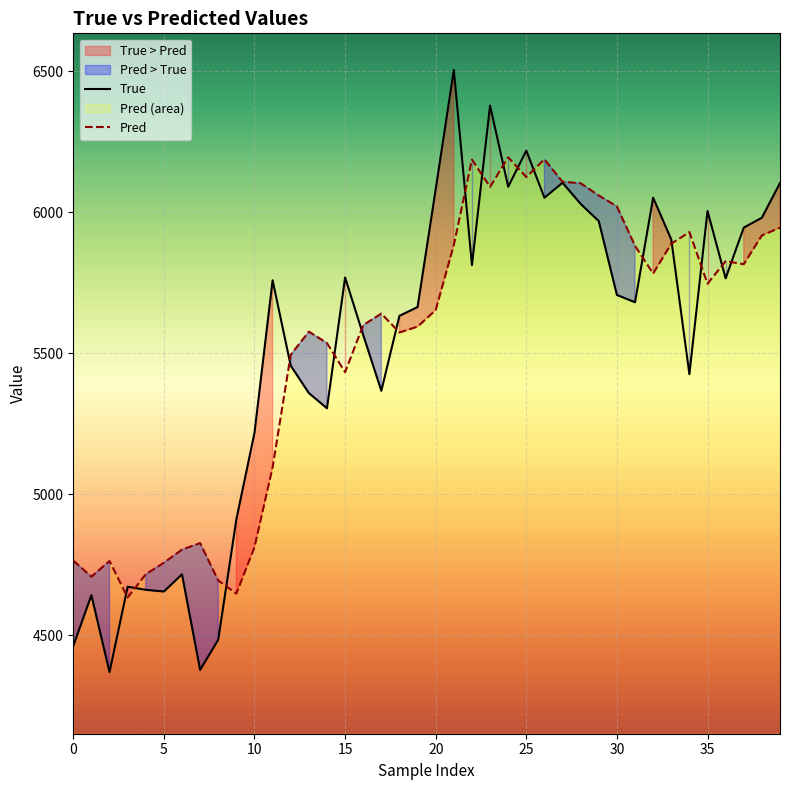

How many data points in Pred are less than 5653?

20